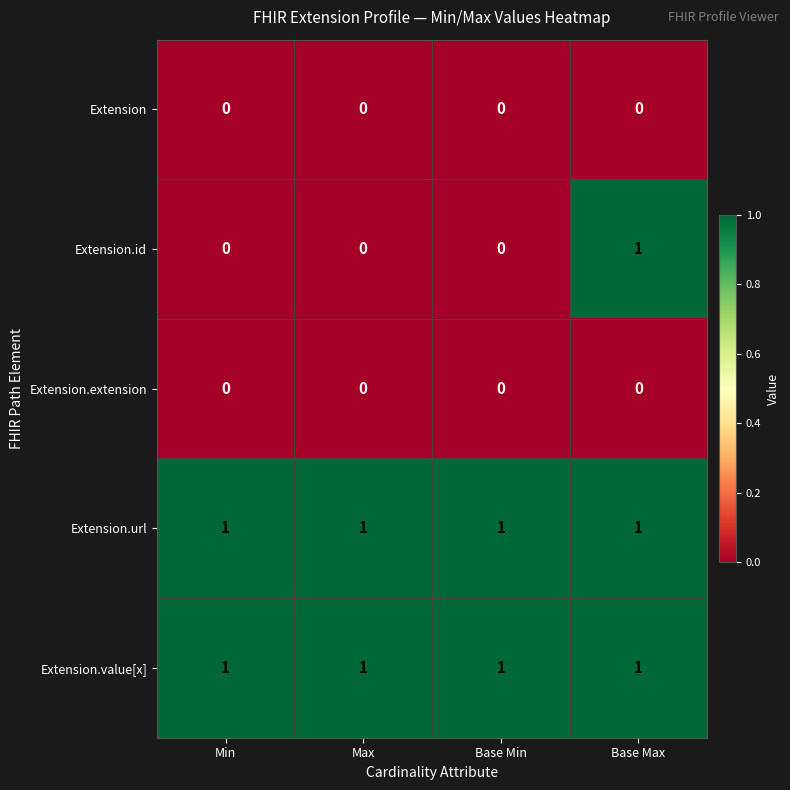

What is the spread (max minus min) of values at Base Max?

1